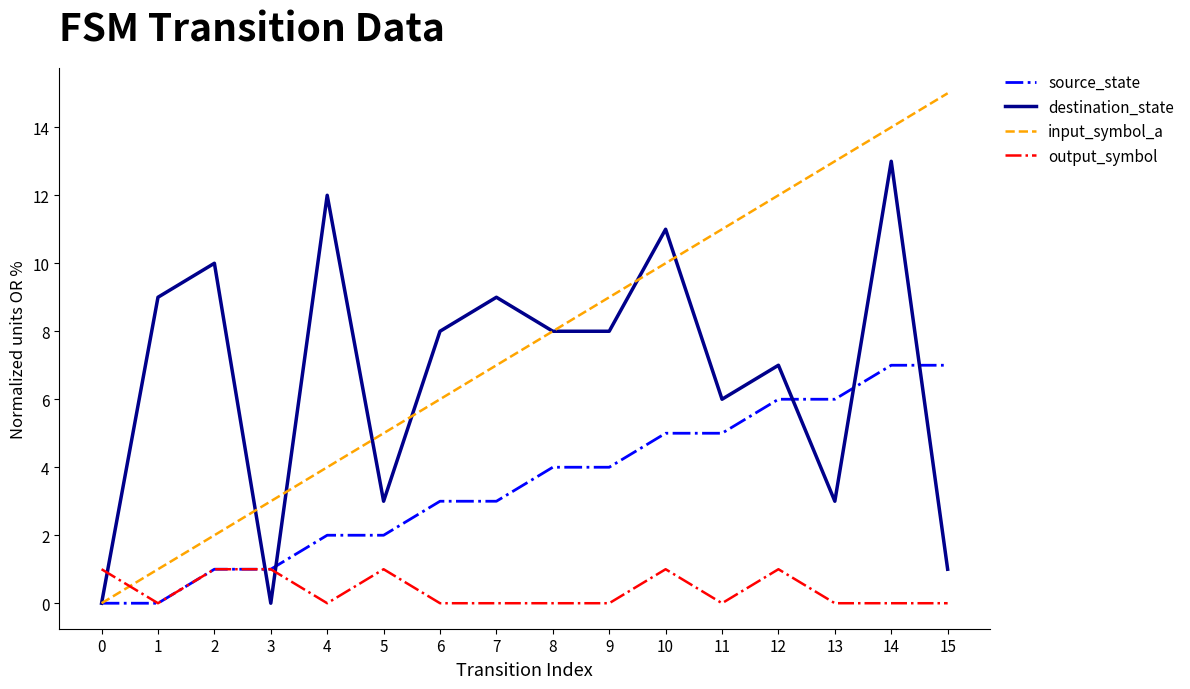

What is the difference between the second highest and minimum values in the destination_state series?

12